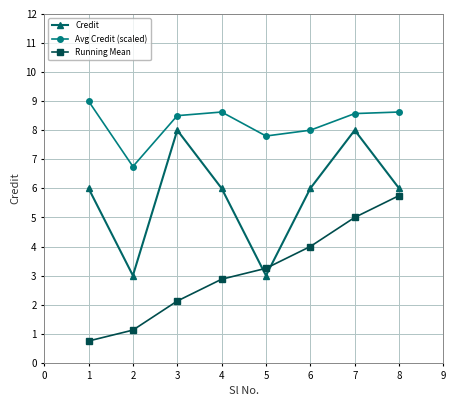

True or false: Avg Credit (scaled) and Credit cross at least once.

False